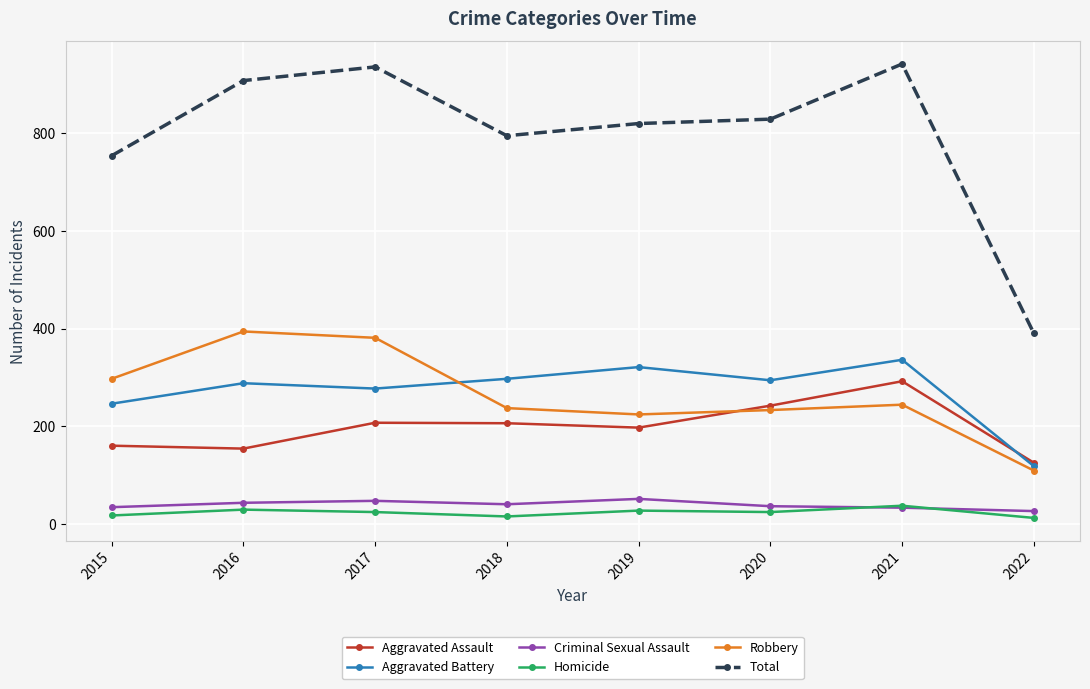

What is the total value across all series at 2019?

1640